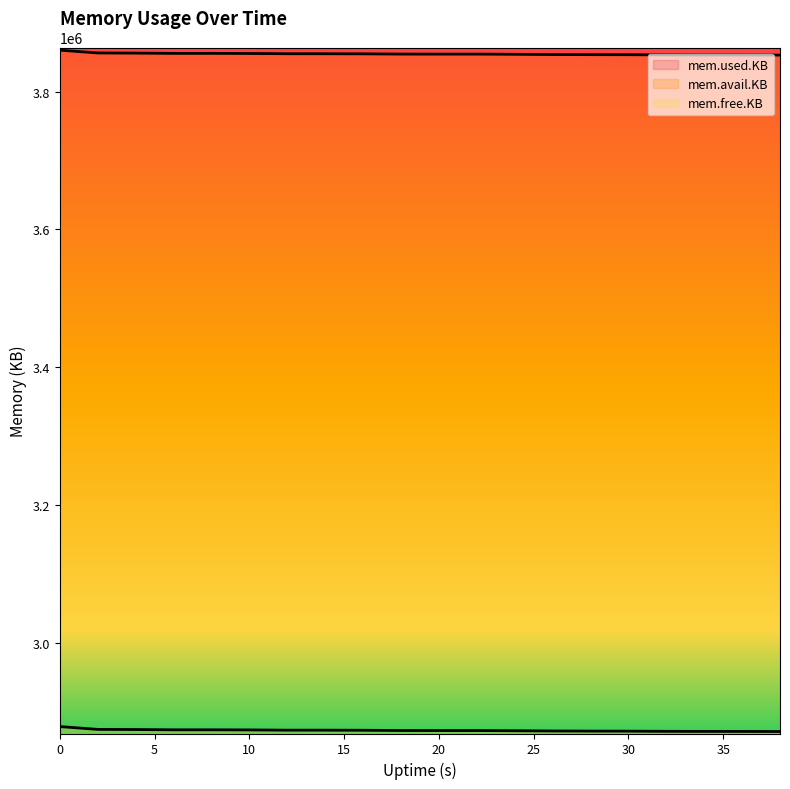

Rank the series by their maximum value, from highest to lowest.

mem.avail.KB, mem.free.KB, mem.used.KB